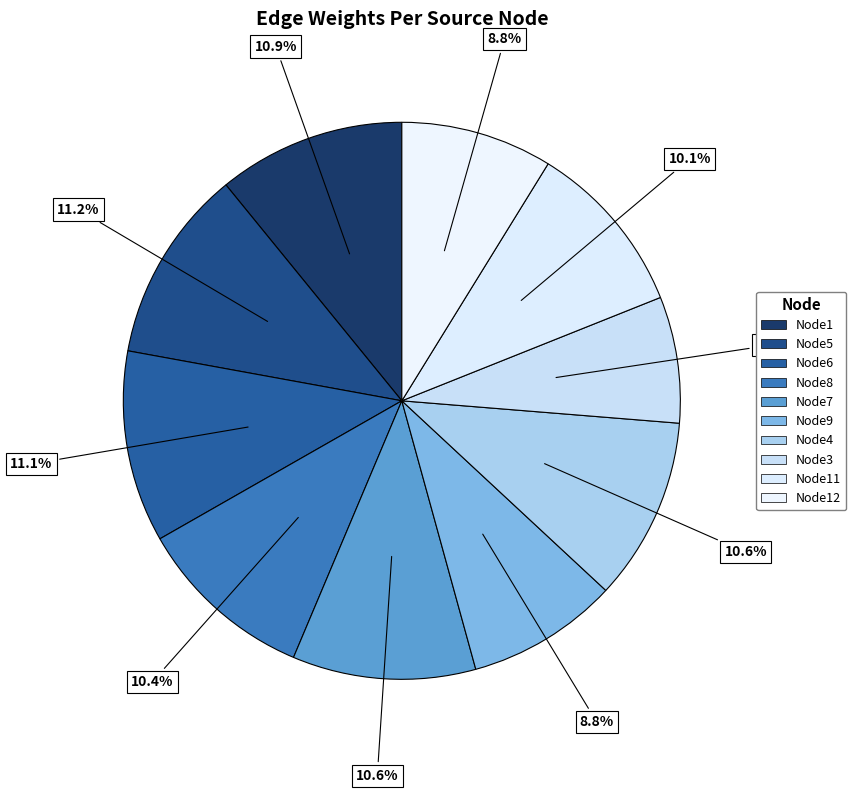

Is the sum of Node12 and Node8 greater than half?

No